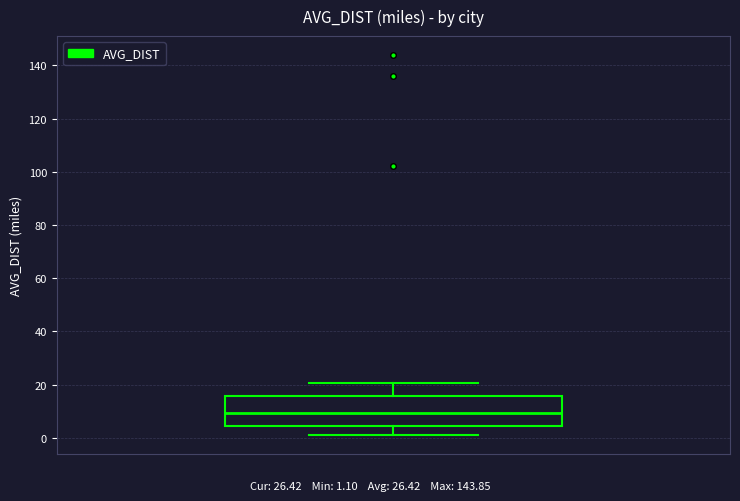

Read this box plot against the y-axis: the position of the median line, the range covered by the box, and the ends of both whiskers. The values are not printed on the chart, so give them approximately, as read against the axis.

median 10, box 4 to 16, whiskers 2 to 20